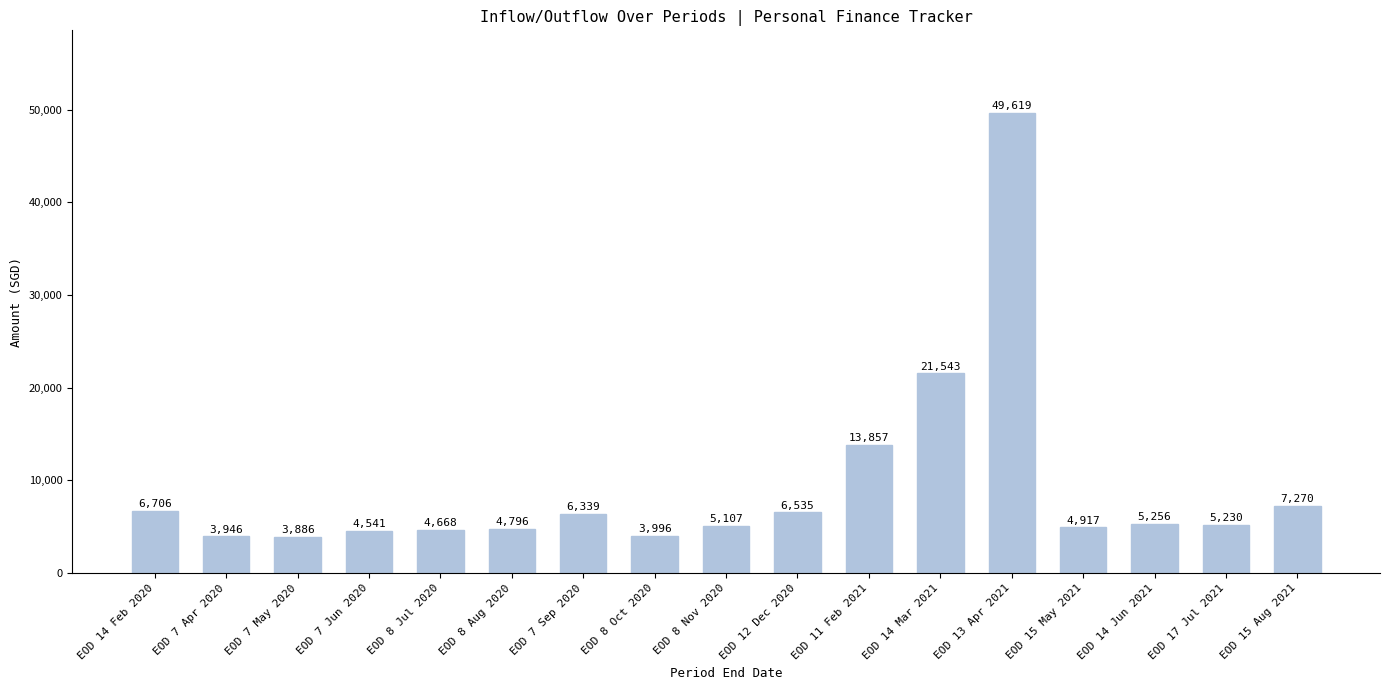

What is the average value?

9306.7